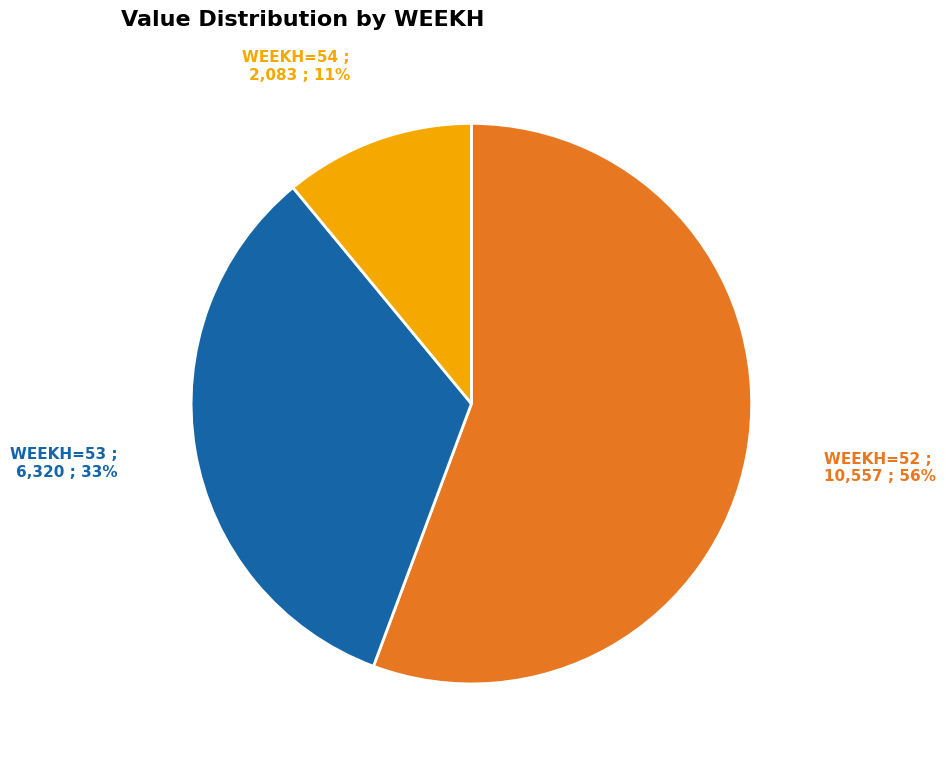

Approximately how many times larger is the value at WEEKH=53 compared to WEEKH=52?

0.6